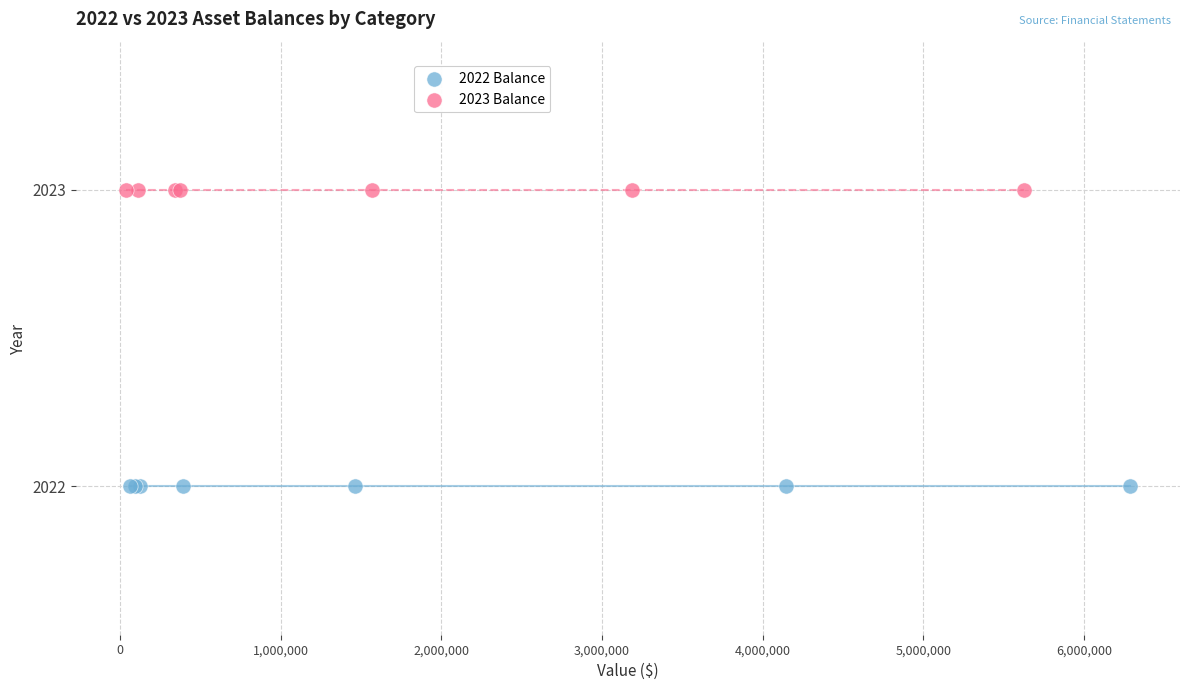

Which series reaches the maximum Y coordinate?

2023 Balance